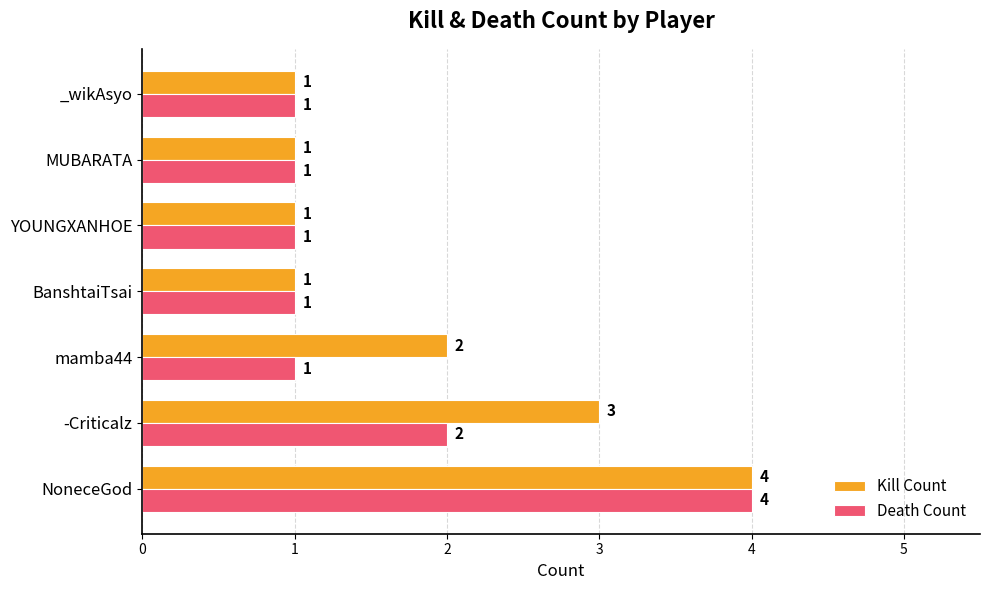

What is the highest value of the Kill Count series?

4